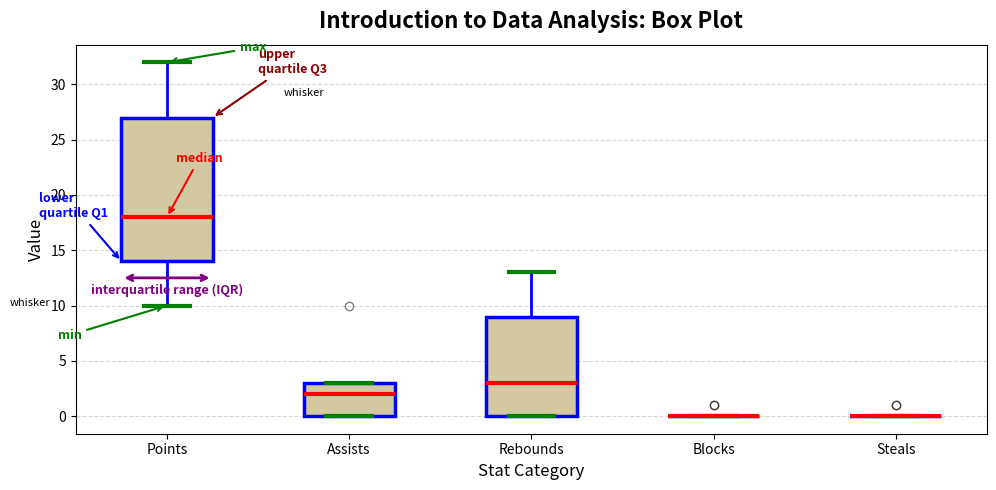

Reading left to right, read every box against the y-axis: the position of its median line, the range the box covers, and the ends of its whiskers. The values are not printed on the chart, so give them approximately, as read against the axis.

Points: median 18, box 14 to 27, whiskers 10 to 32
Assists: median 2, box 0 to 3, whiskers 0 to 3
Rebounds: median 3, box 0 to 9, whiskers 0 to 13
Blocks: box collapsed to a line at 0, whiskers 0 to 0
Steals: box collapsed to a line at 0, whiskers 0 to 0